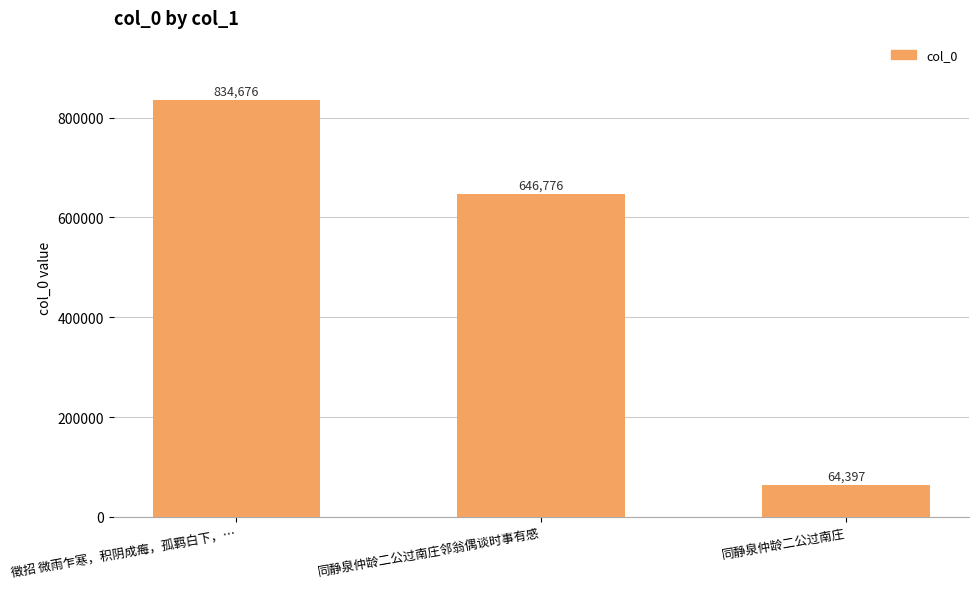

What is the change in value from 徵招 微雨乍寒，积阴成痗，孤羁白下，… to 同静泉仲龄二公过南庄?

-770279